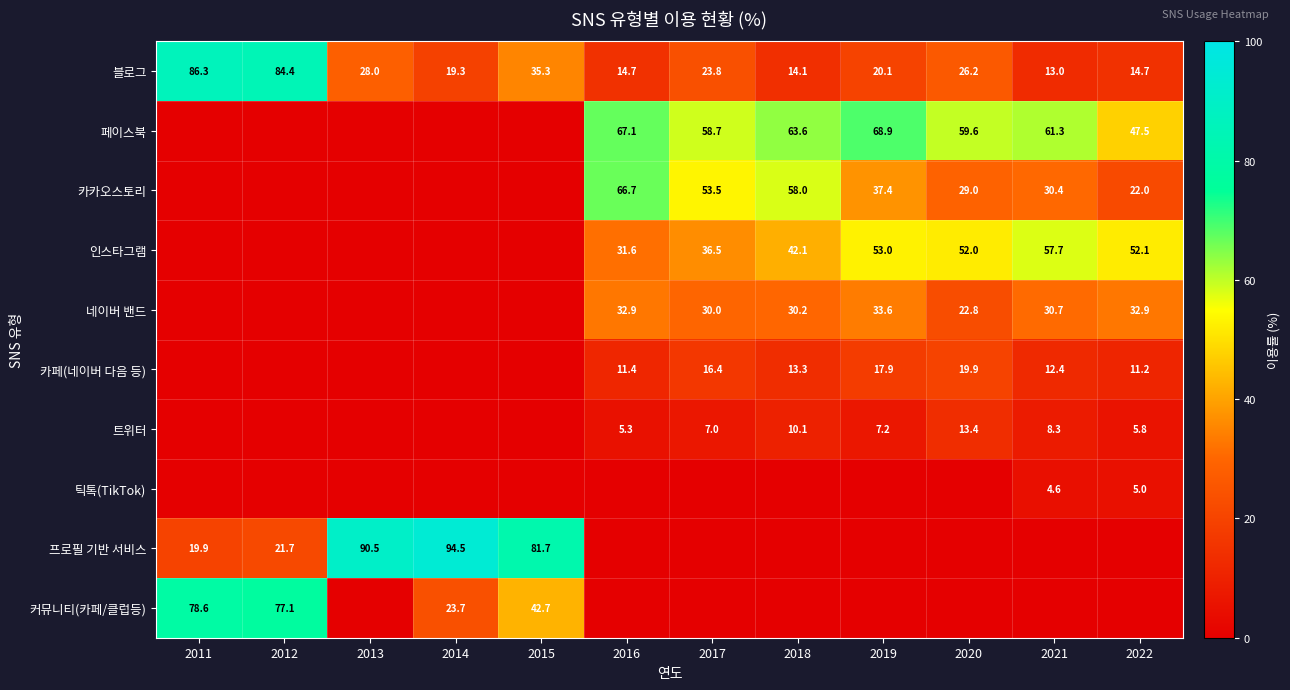

At how many categories does at least one series exceed 27?

12